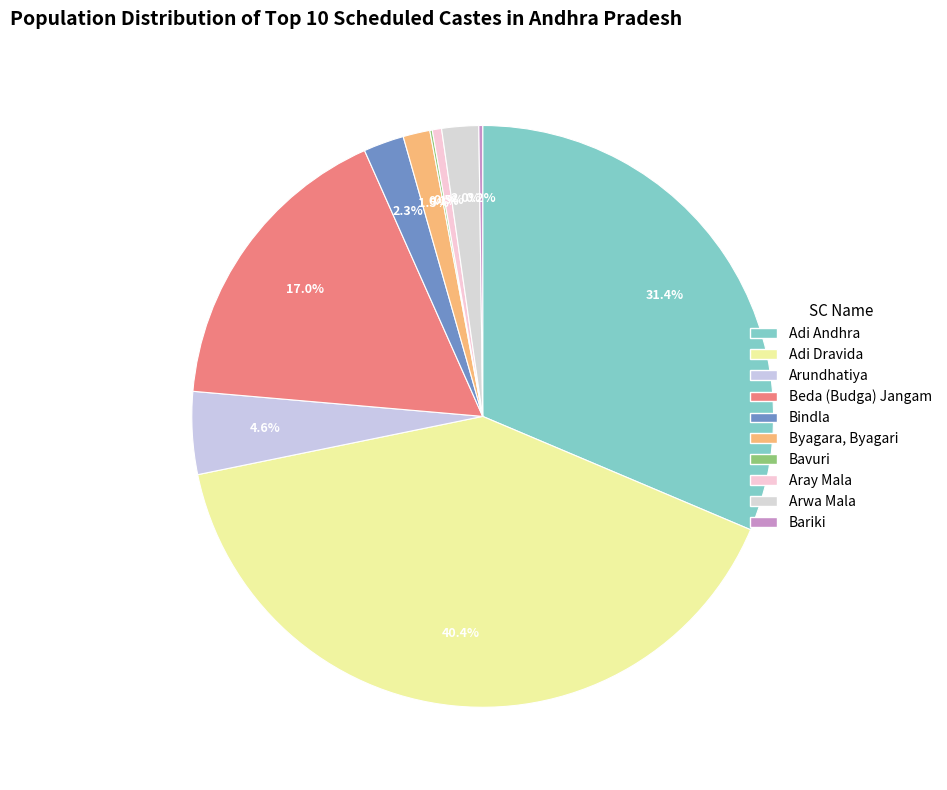

Is there any slice that represents more than half of the pie?

No